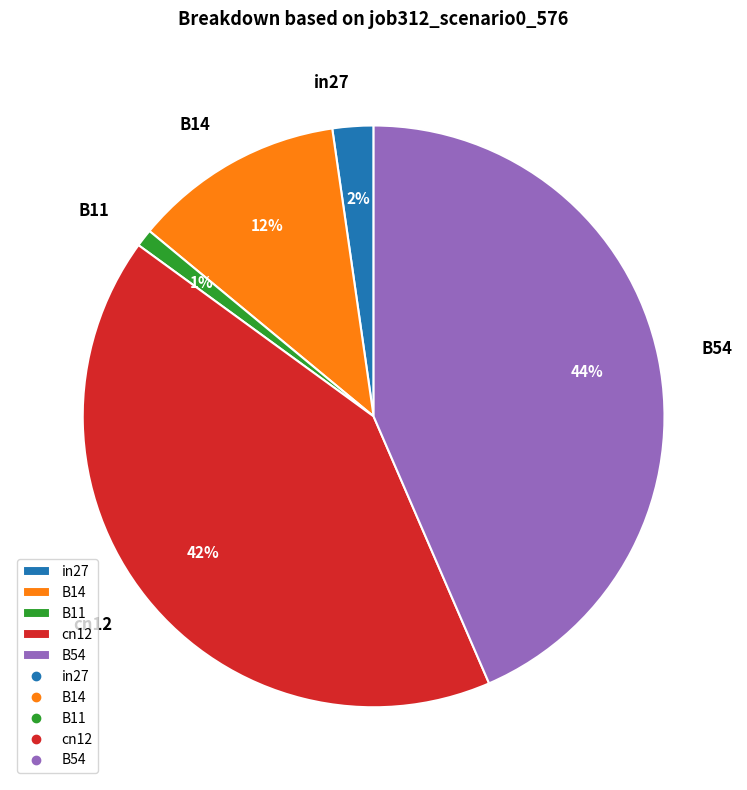

Count the number of slices in the pie.

5